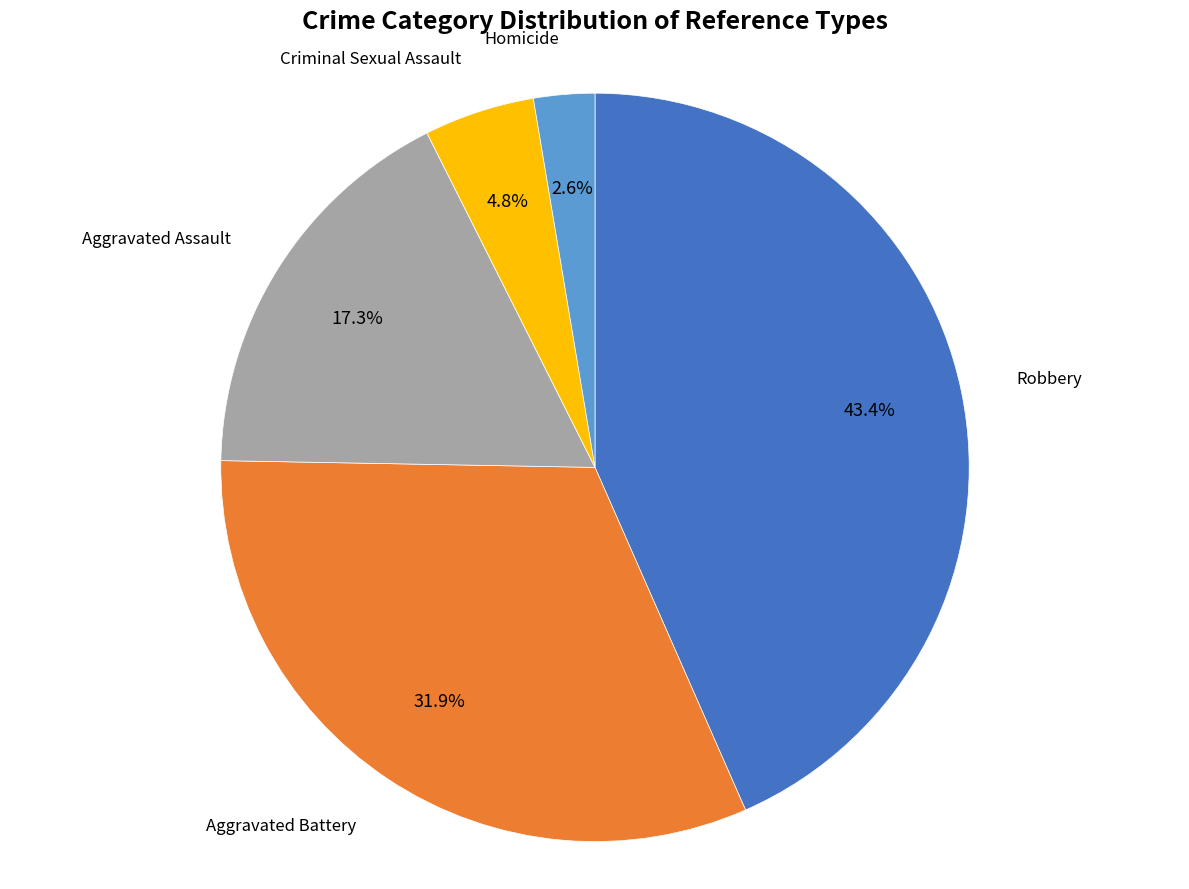

The Aggravated Battery slice represents 27% of the pie. True or false?

False